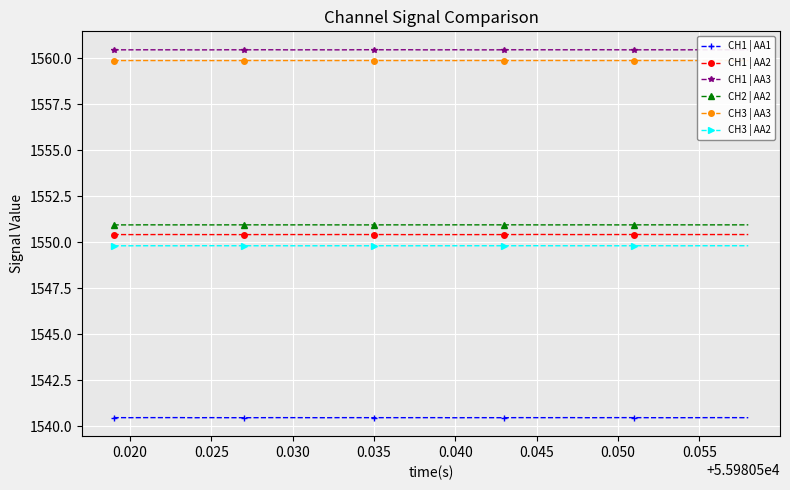

What is the maximum value for CH1 | AA2?

1550.4